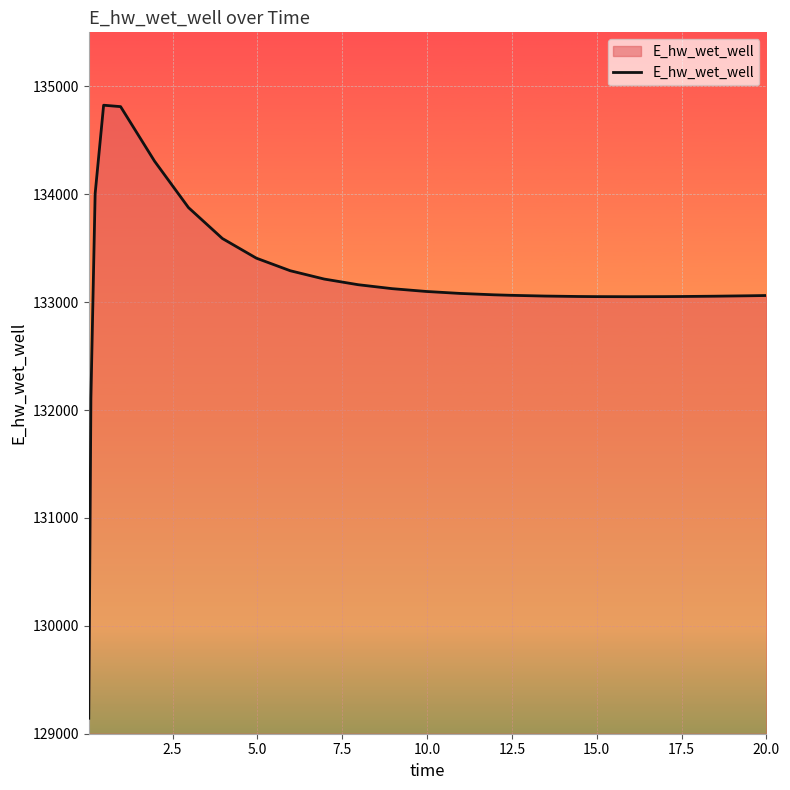

What is the smallest value displayed?

129143.5